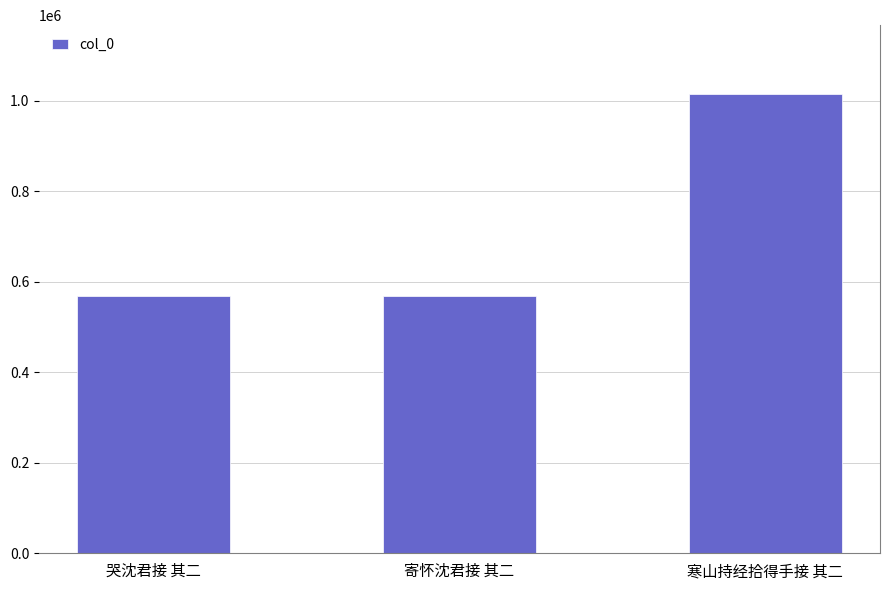

What value does the data have at 寄怀沈君接 其二?

568031